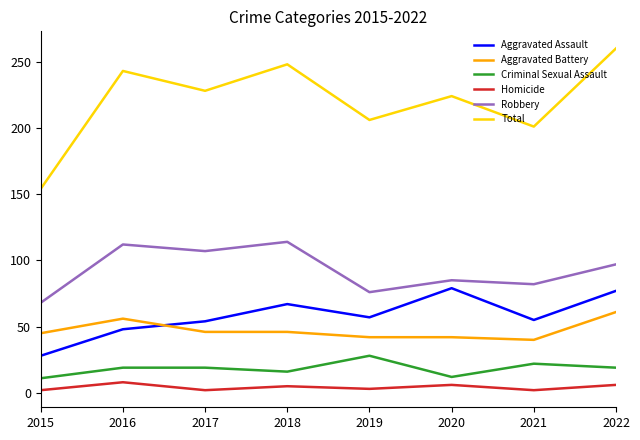

Is it true that Total equals 206 at 2019?

True